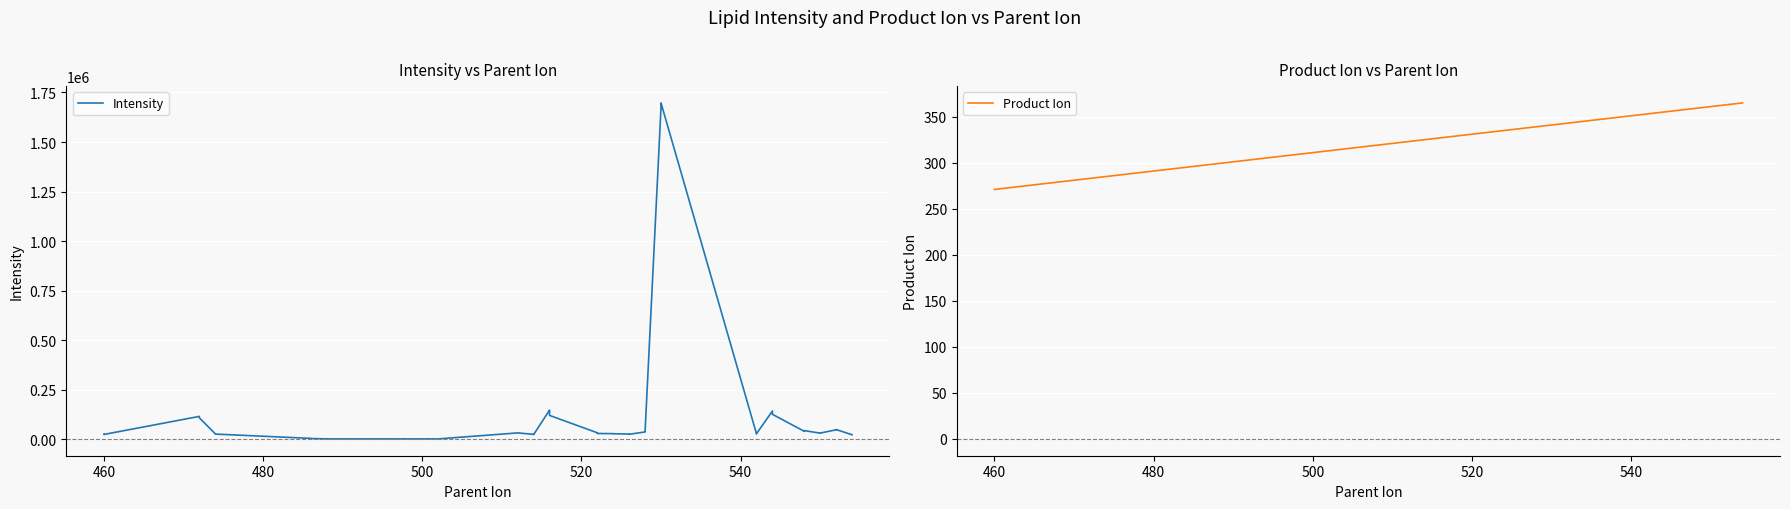

Which series has the largest total across all categories?

Intensity